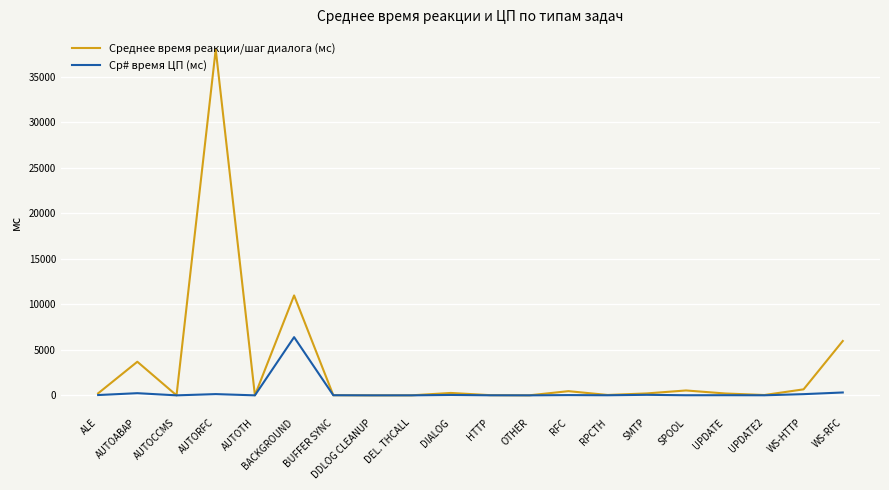

At which category is the sum across all series the highest?

AUTORFC